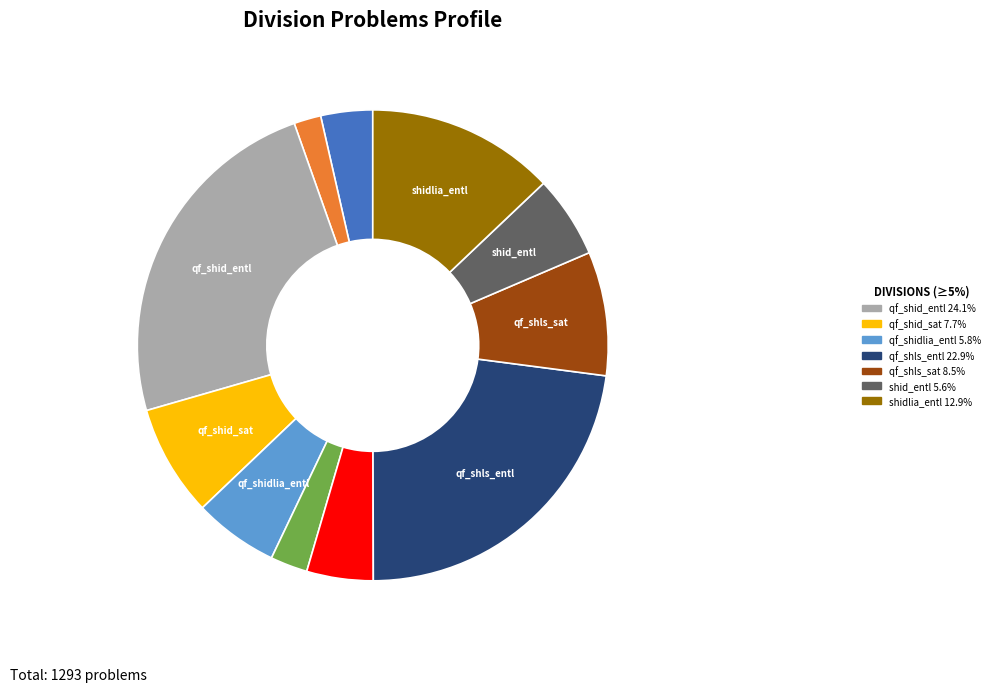

Is there a majority slice in this chart?

No